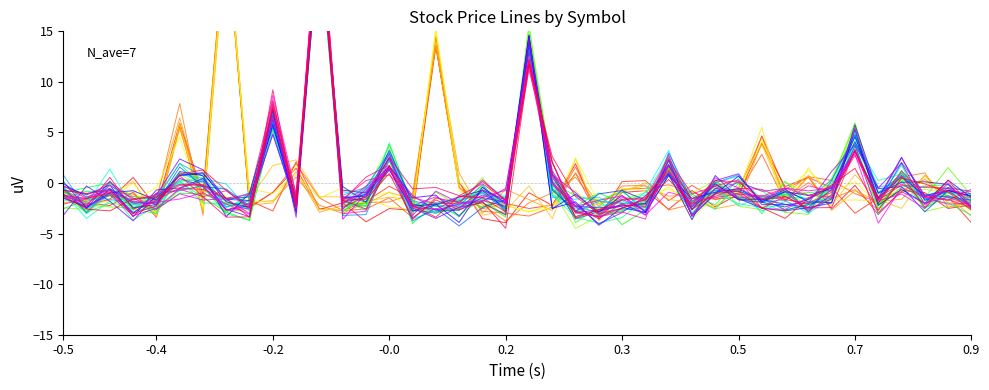

How many interior local peaks does the AKPL_0 series have?

16